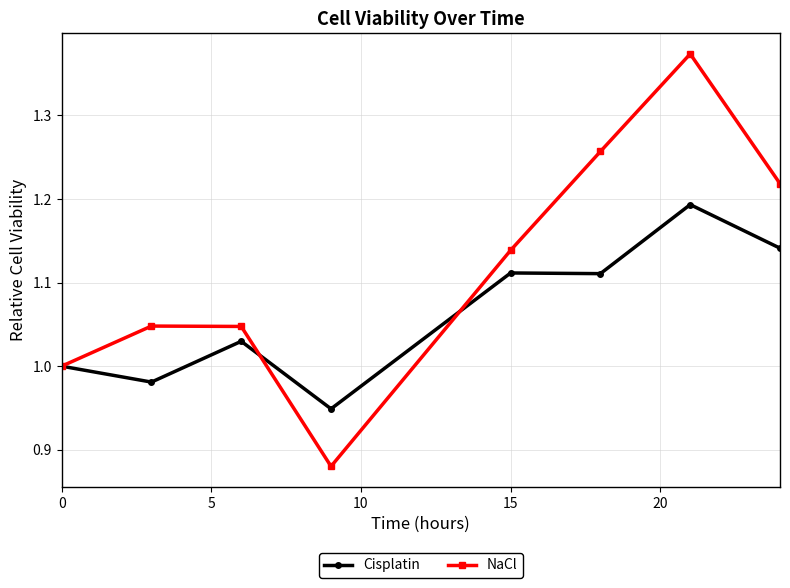

In NaCl, how many points are higher than both neighbors (excluding endpoints)?

2